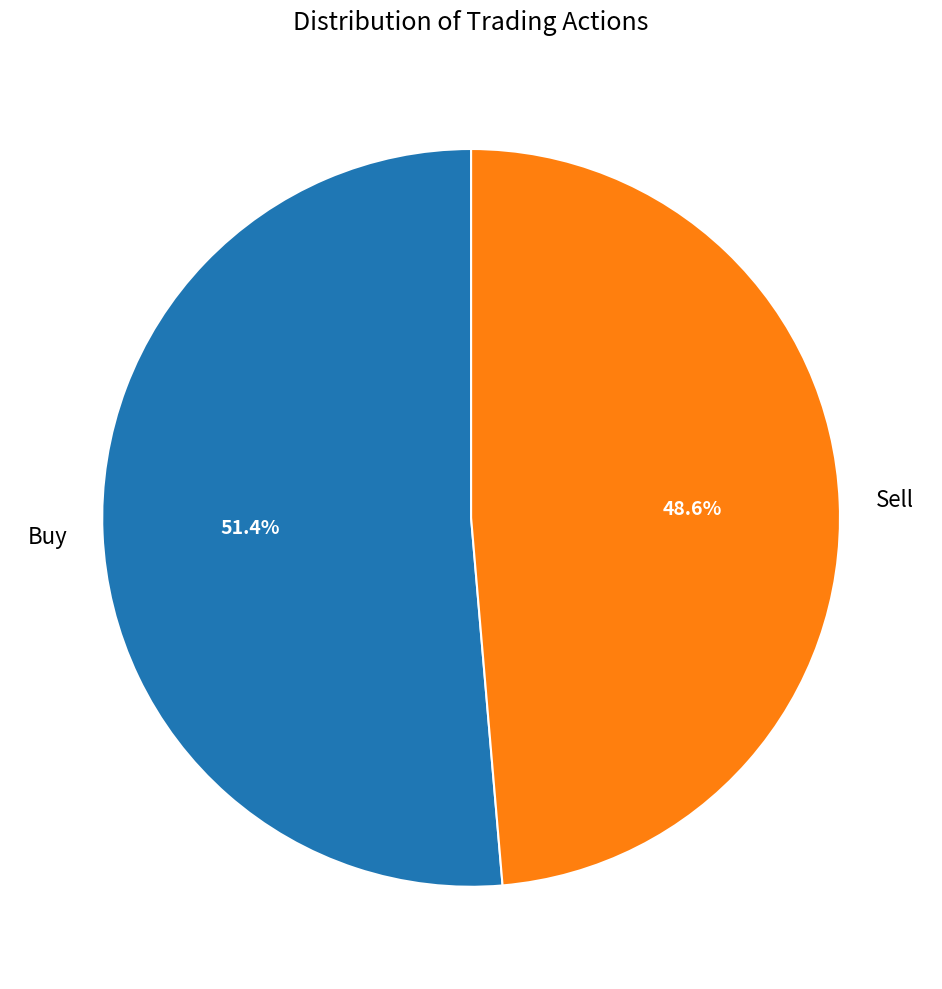

Is there a majority slice in this chart?

Yes